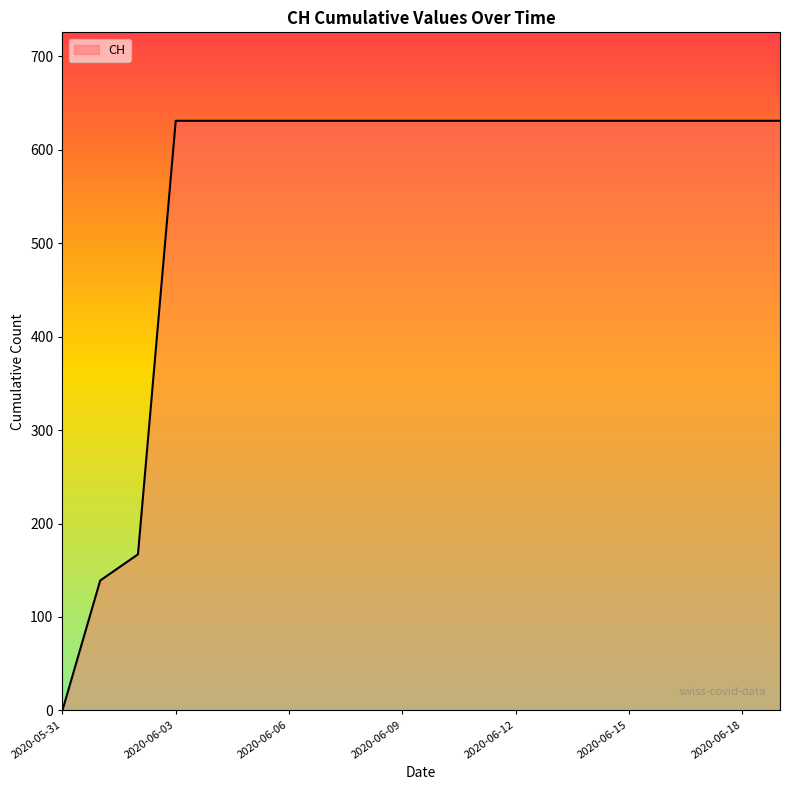

What is the greatest value displayed?

631